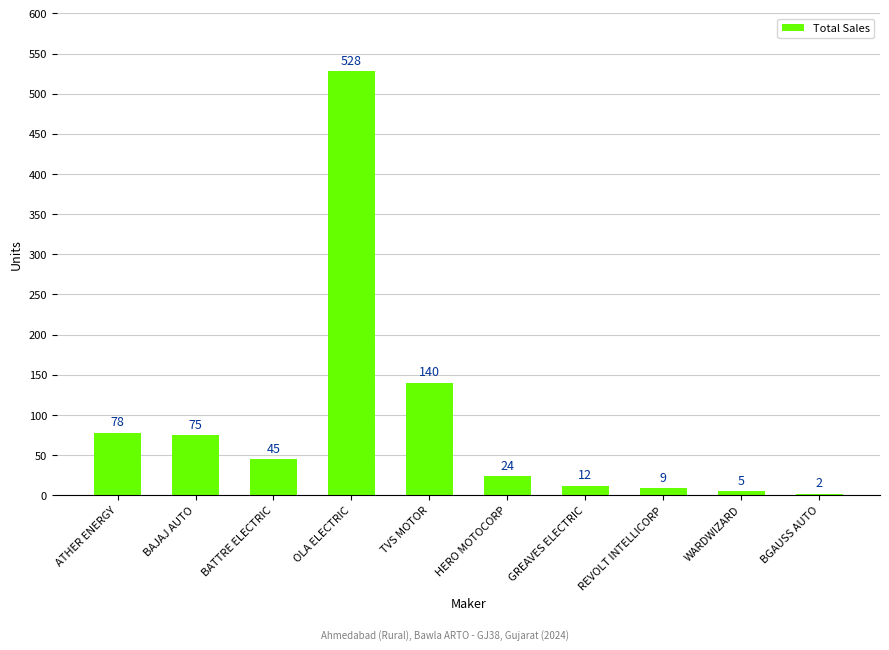

Is it true that the value at BGAUSS AUTO is 2?

True